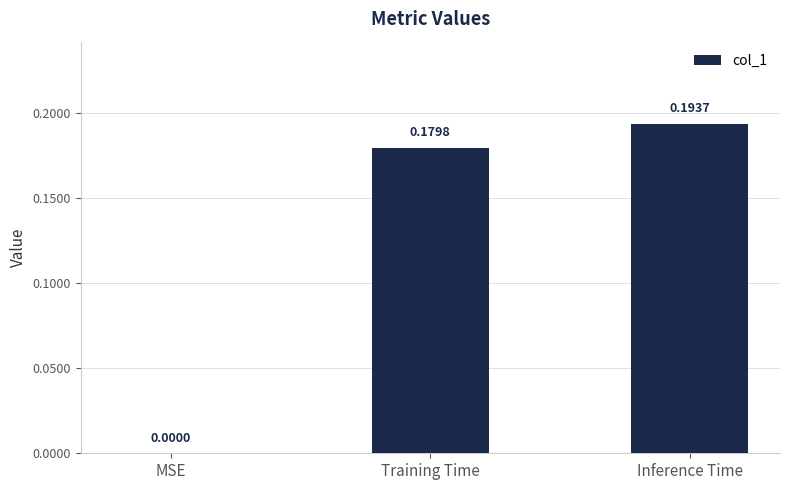

Which label corresponds to the largest value in the chart?

Inference Time